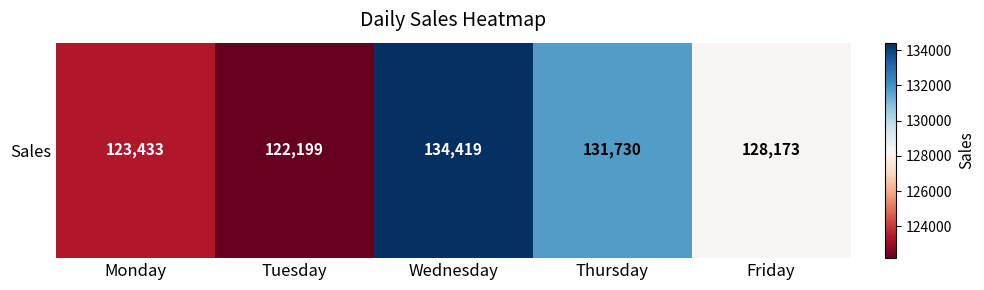

Which label corresponds to the largest value in the chart?

Wednesday